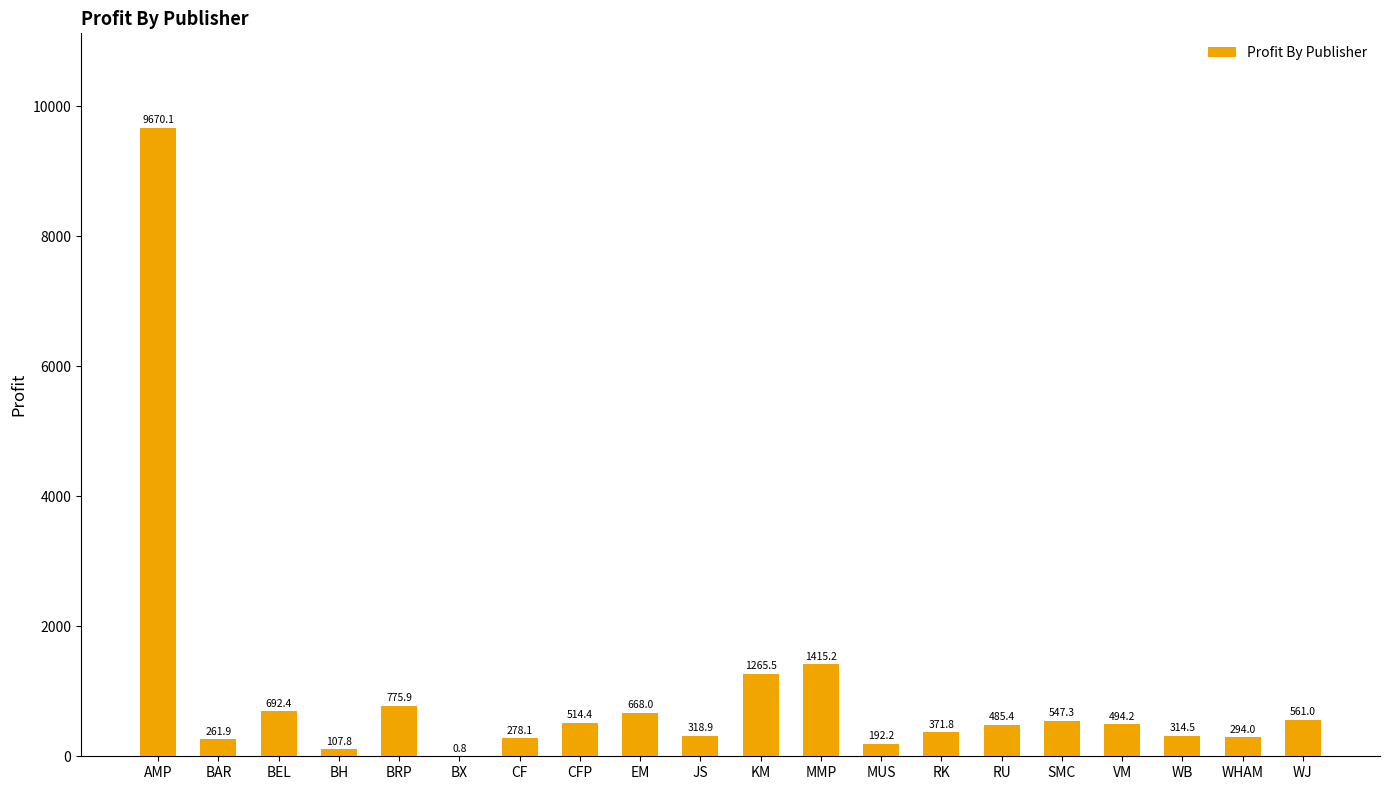

True or false: the data shows 314.5 at WB.

True